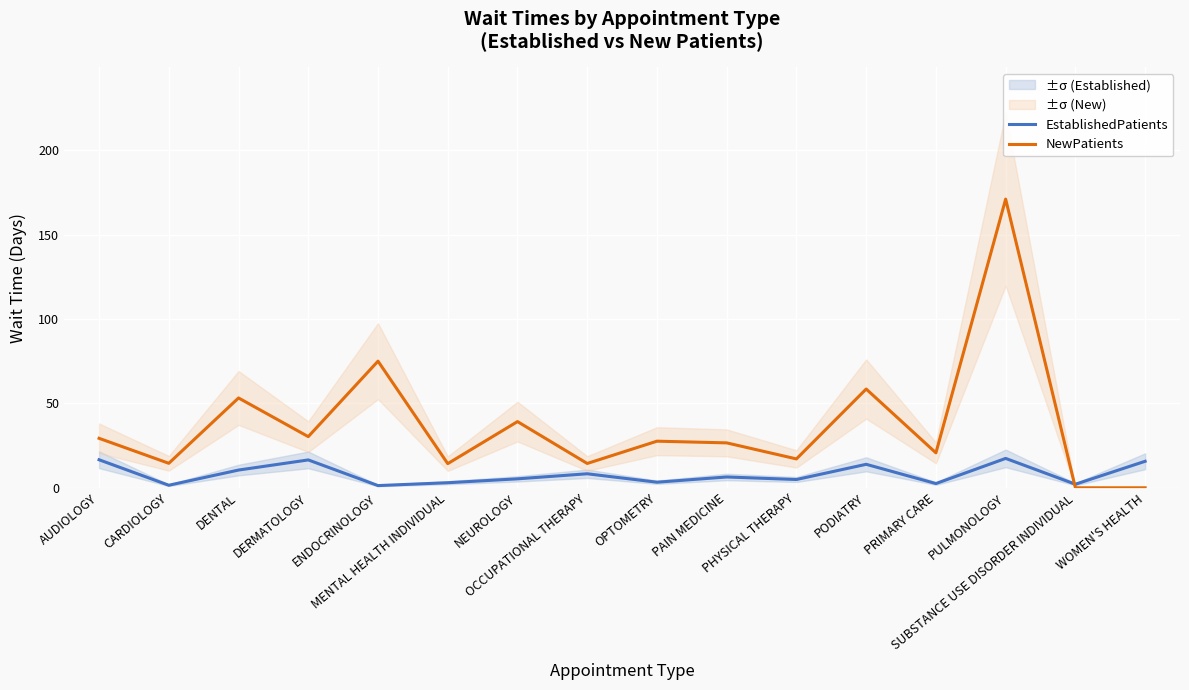

Is the value of EstablishedPatients at MENTAL HEALTH INDIVIDUAL greater than the value of NewPatients at ENDOCRINOLOGY?

No